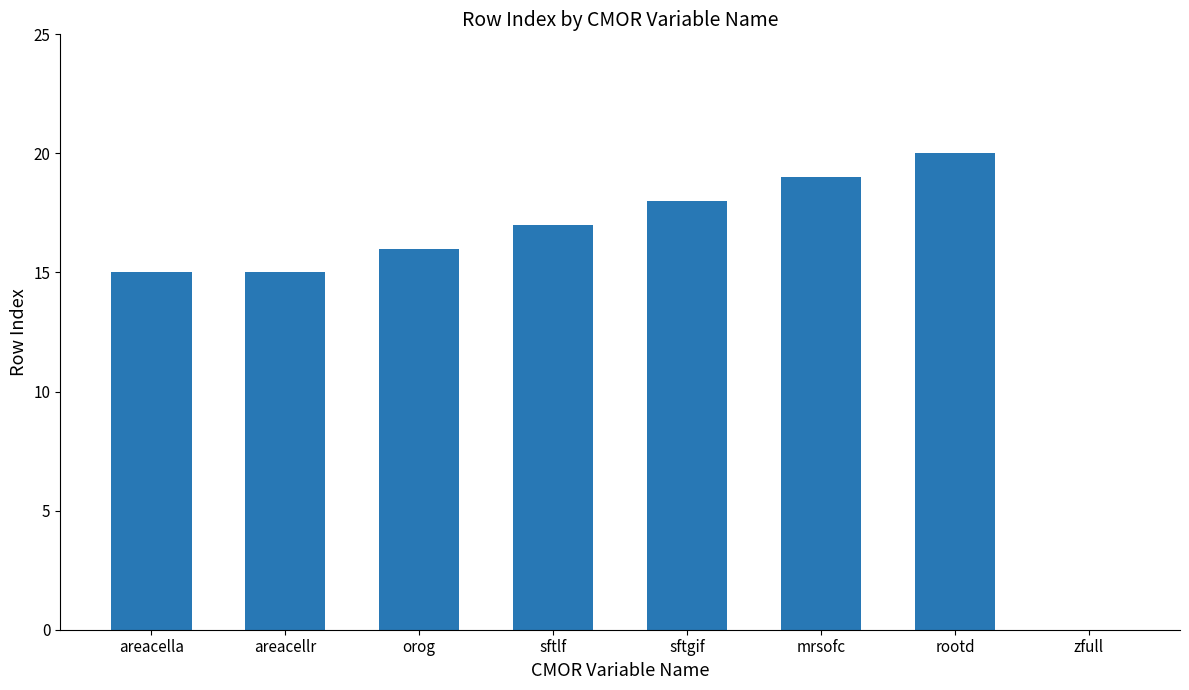

What is the ratio of the value at areacella to the value at mrsofc?

0.8